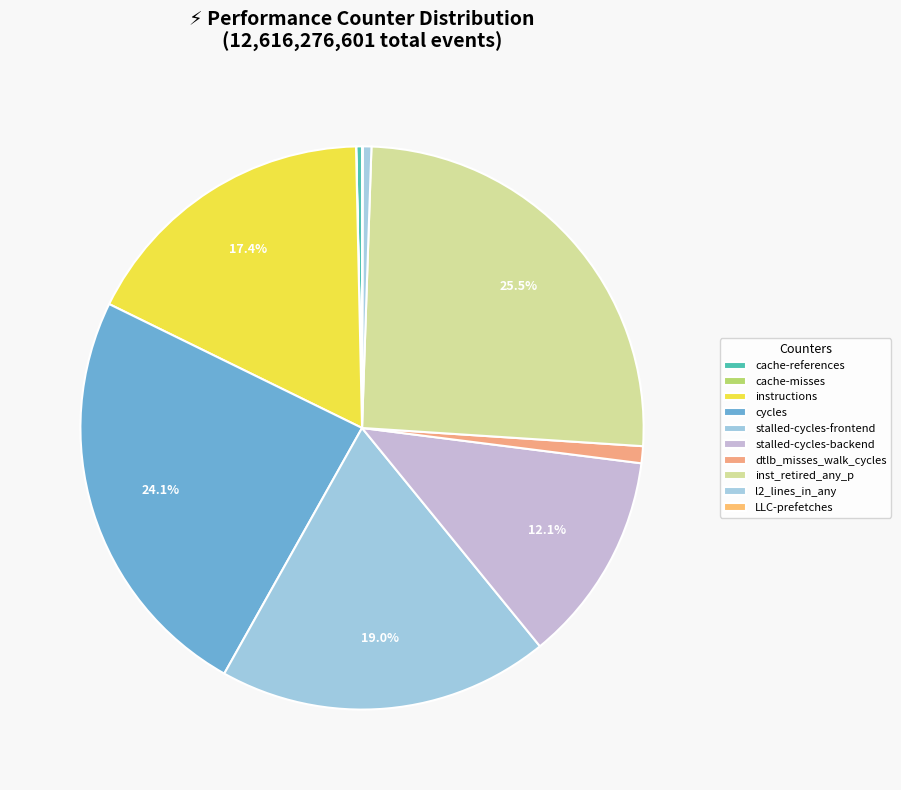

Which slice is the smallest?

cache-misses